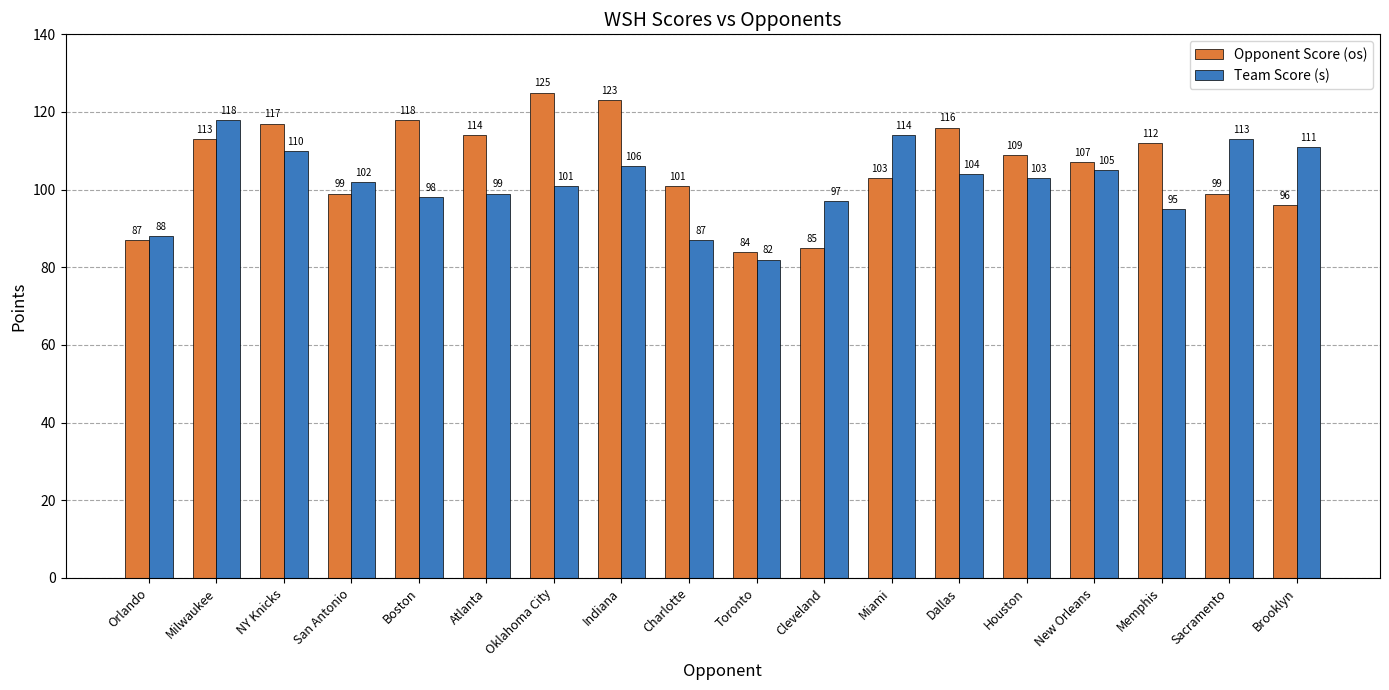

What is the maximum value for Opponent Score (os)?

125